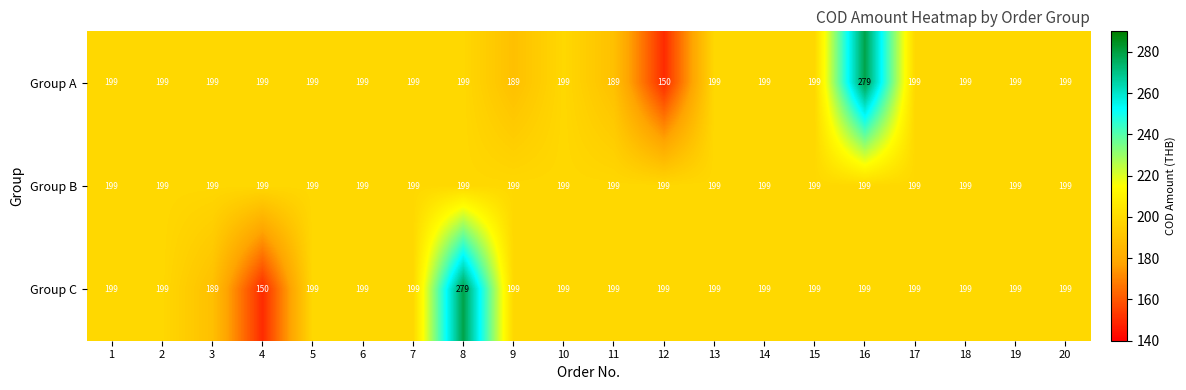

What is the approximate value of Group C at 12, to the nearest 50?

200